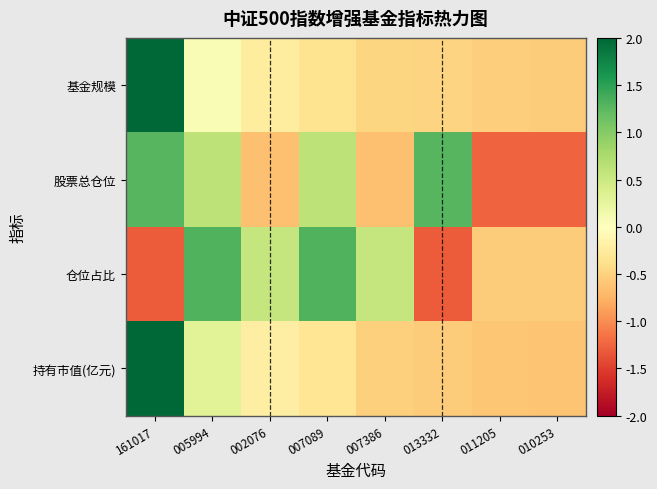

Which series has the widest spread of values?

持有市值(亿元)